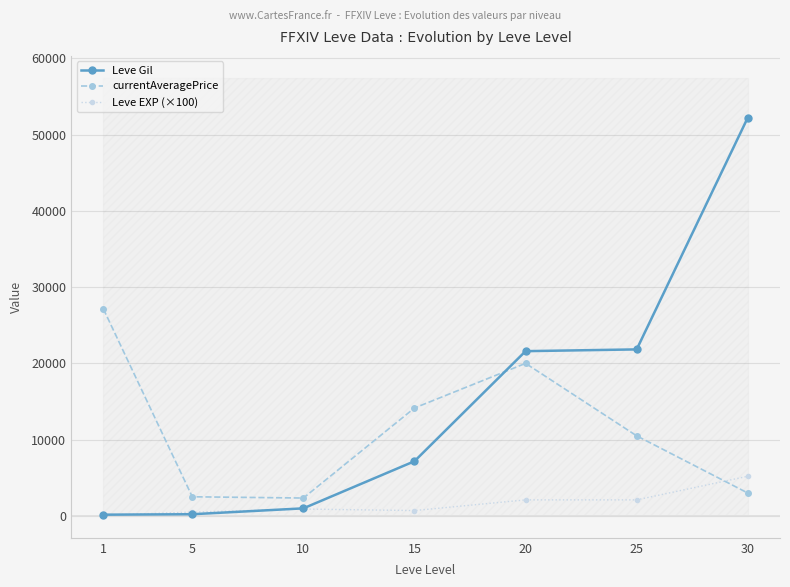

What is the spread (max minus min) of values at 20?

19500